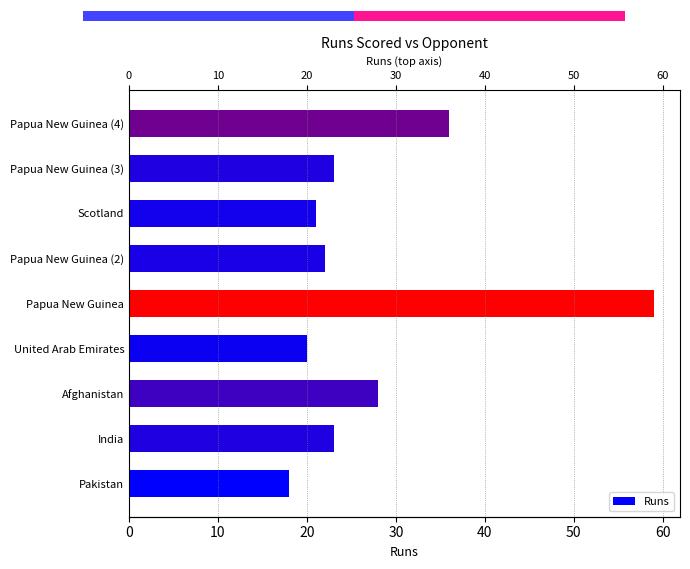

Reading left to right, extract all data points from this chart.

18	23	28	20	59	22	21	23	36